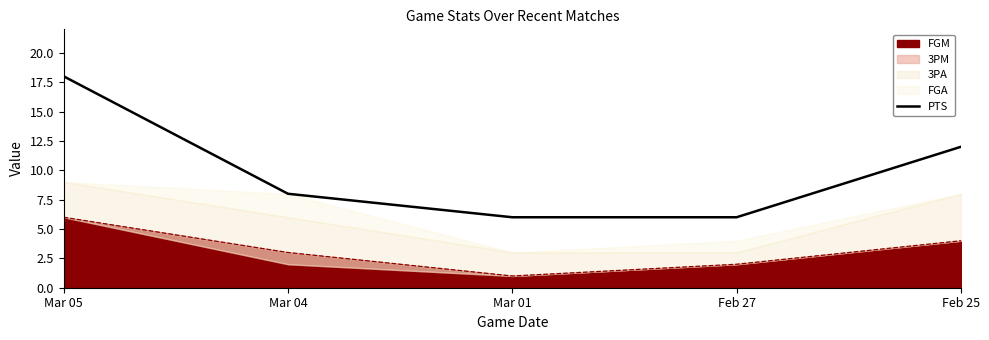

List the labels in order of value, smallest first.

Mar 01, Feb 27, Mar 04, Feb 25, Mar 05